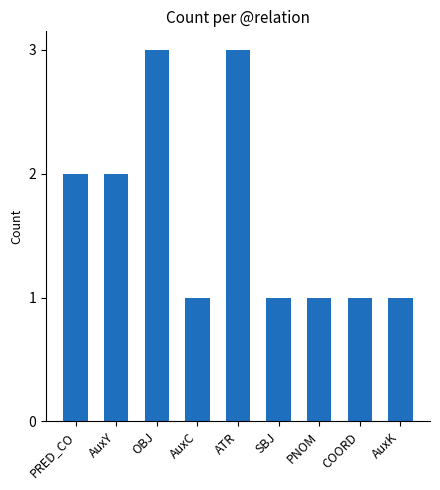

The value at PRED_CO is 2. True or false?

True